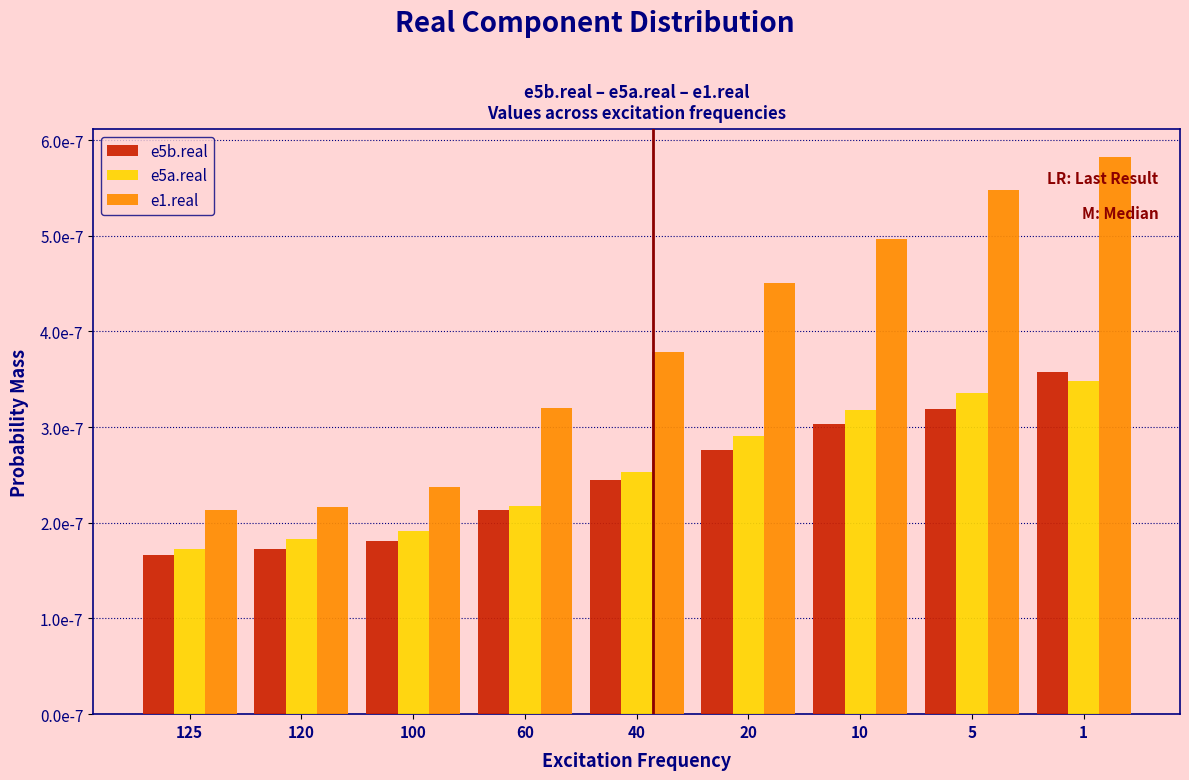

What are all the series names shown in the legend?

e5b.real, e5a.real, e1.real